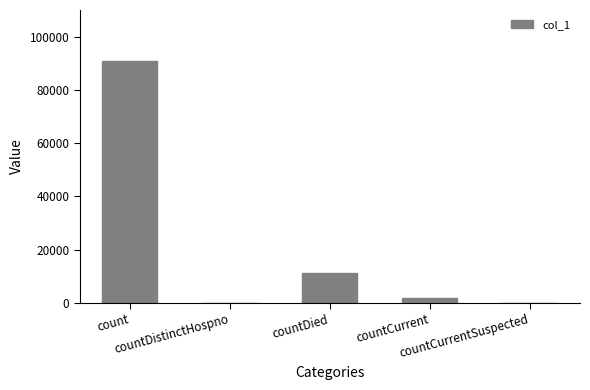

What is the change in value from countDistinctHospno to countDied?

+11428